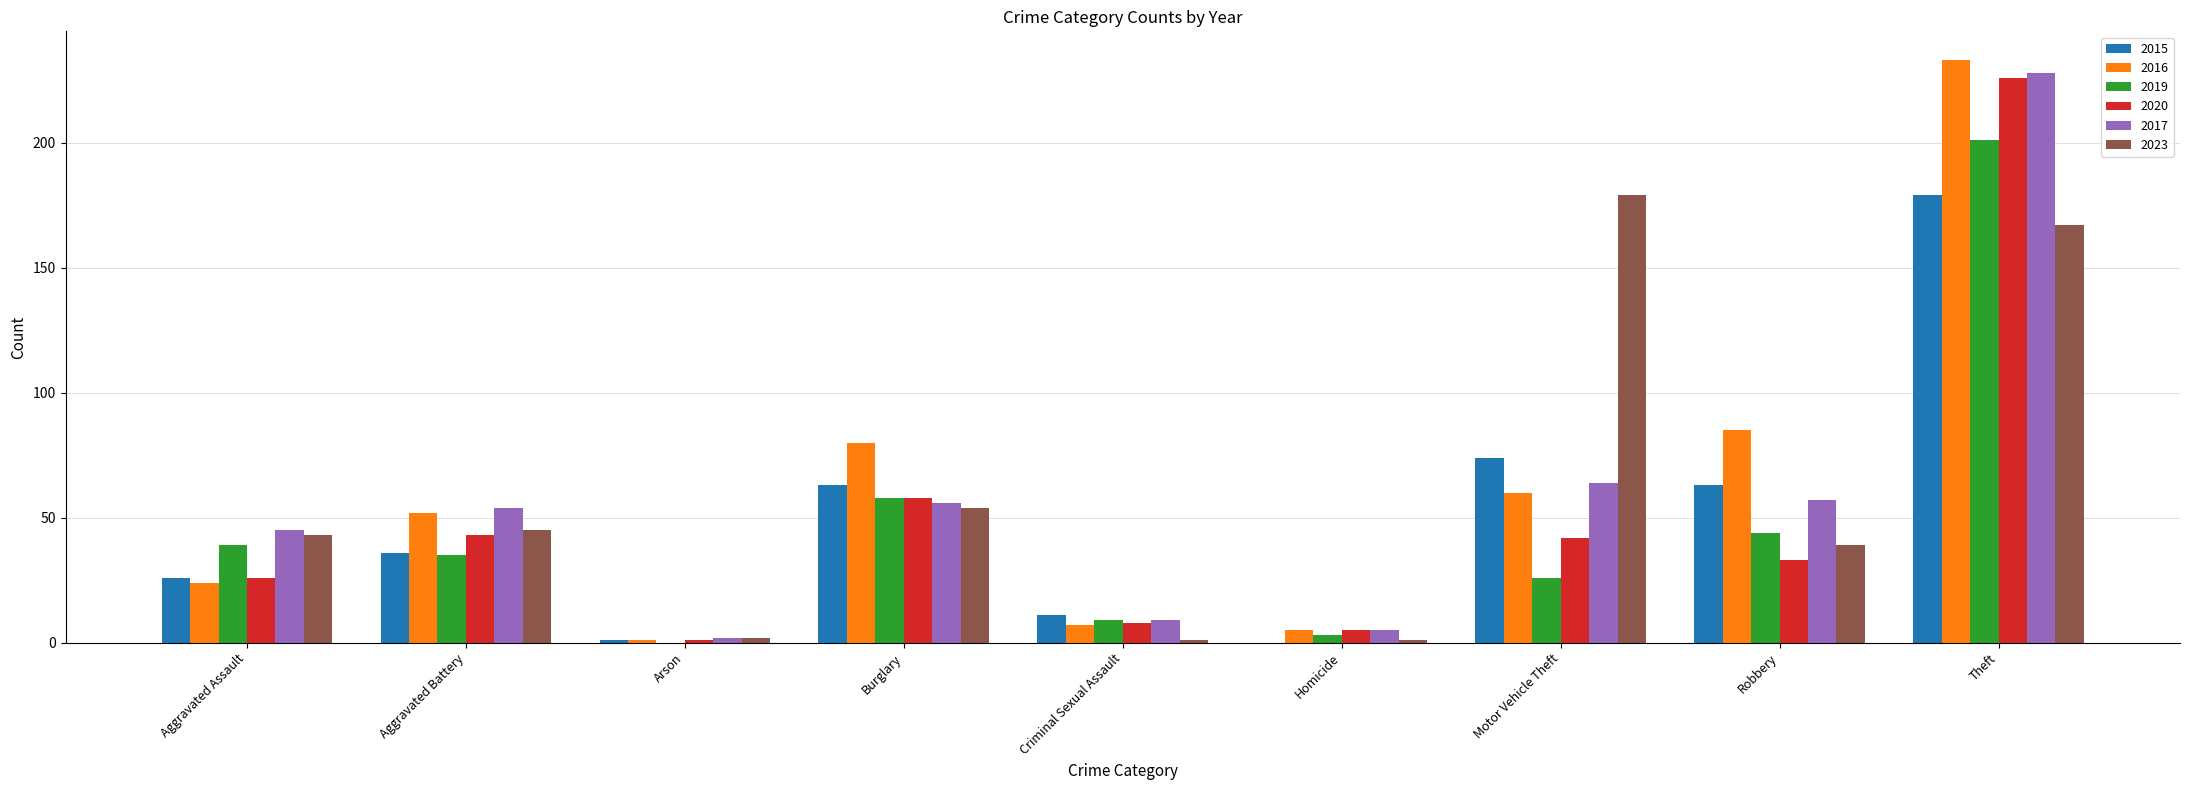

What is the greatest value displayed?

233